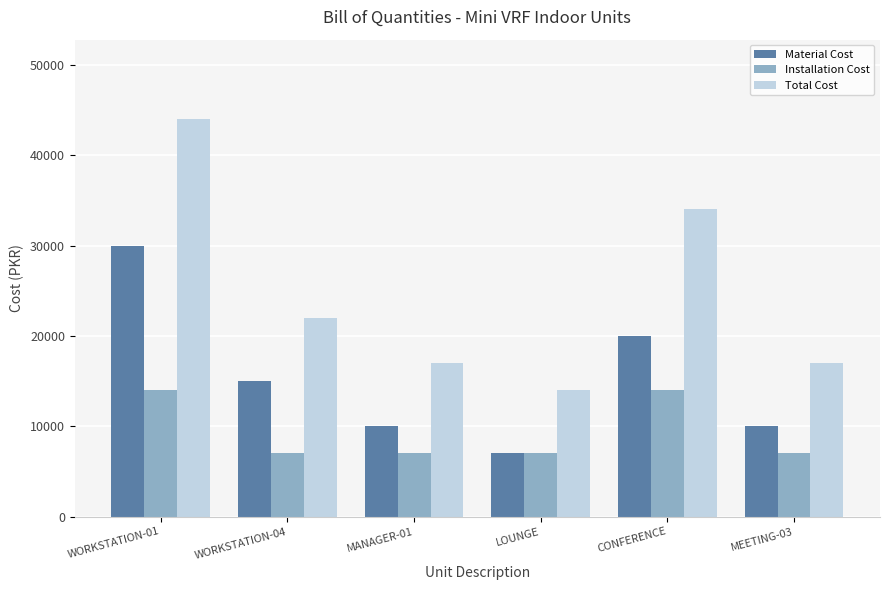

Rank the series by their maximum value, from highest to lowest.

Total Cost, Material Cost, Installation Cost